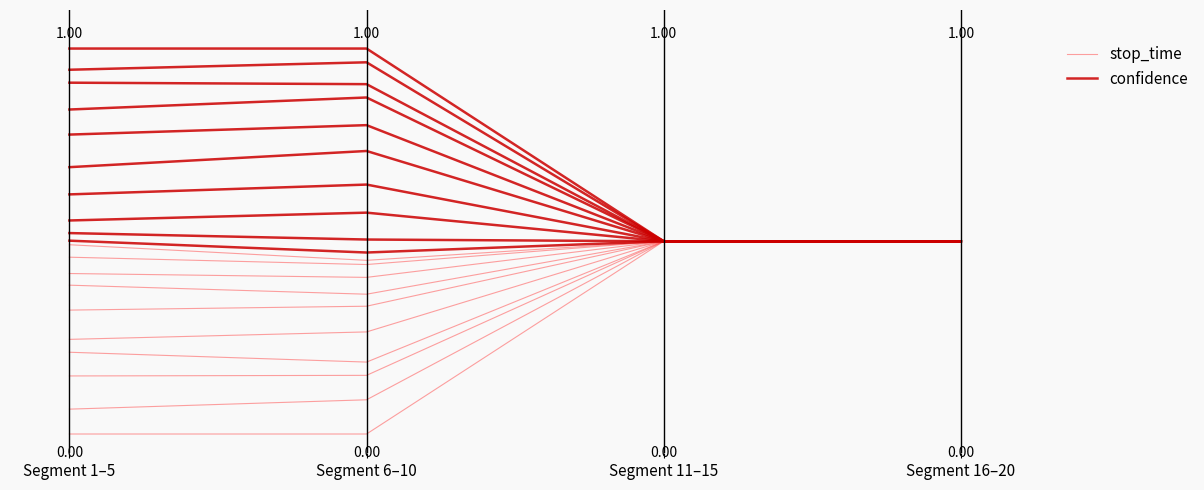

List the series in order of their overall mean, highest first.

confidence, stop_time